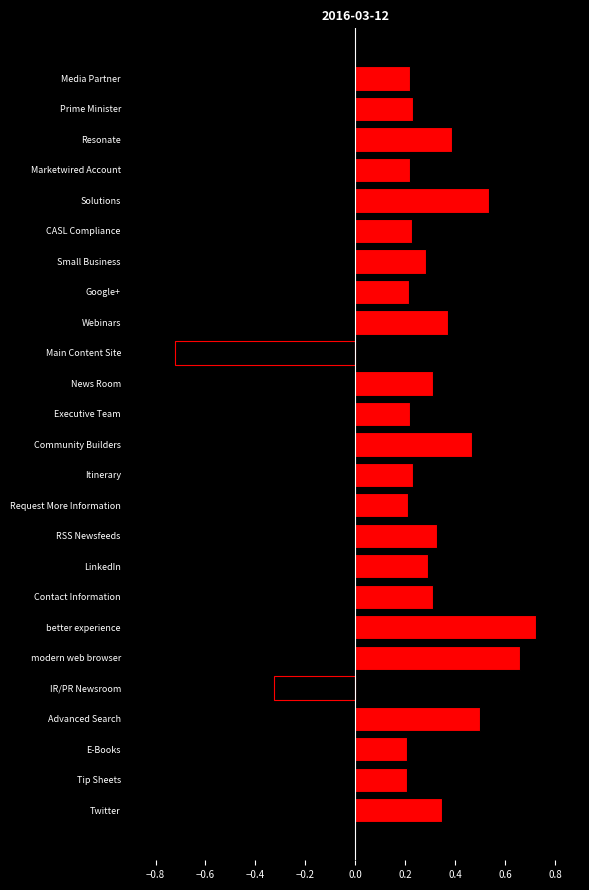

How many values are between 0 and 1?

23